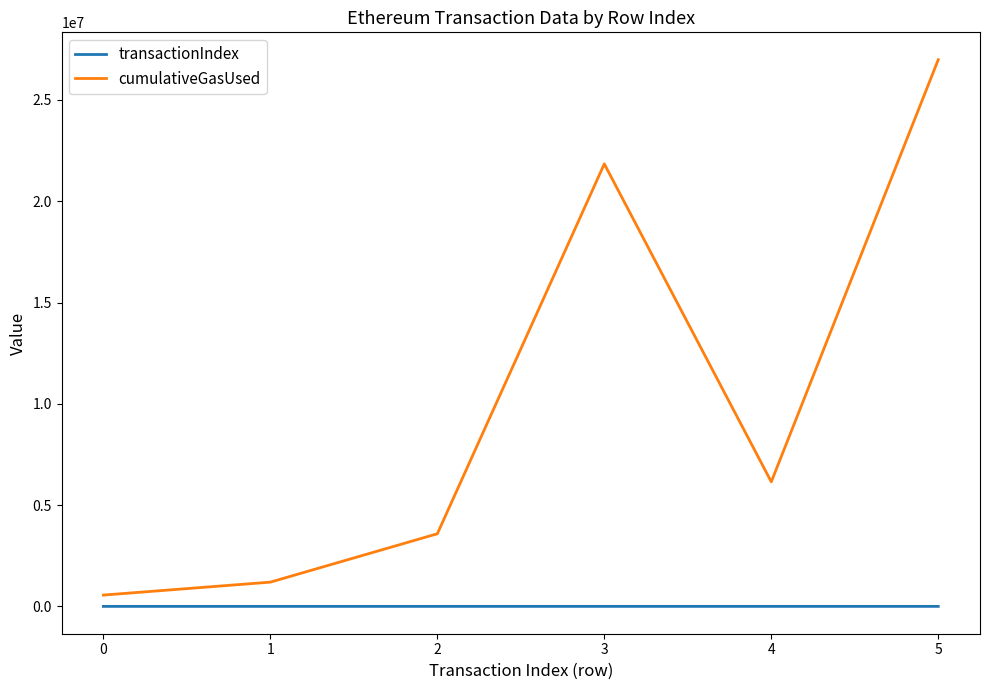

Rank the series at 1 from lowest to highest value.

transactionIndex, cumulativeGasUsed